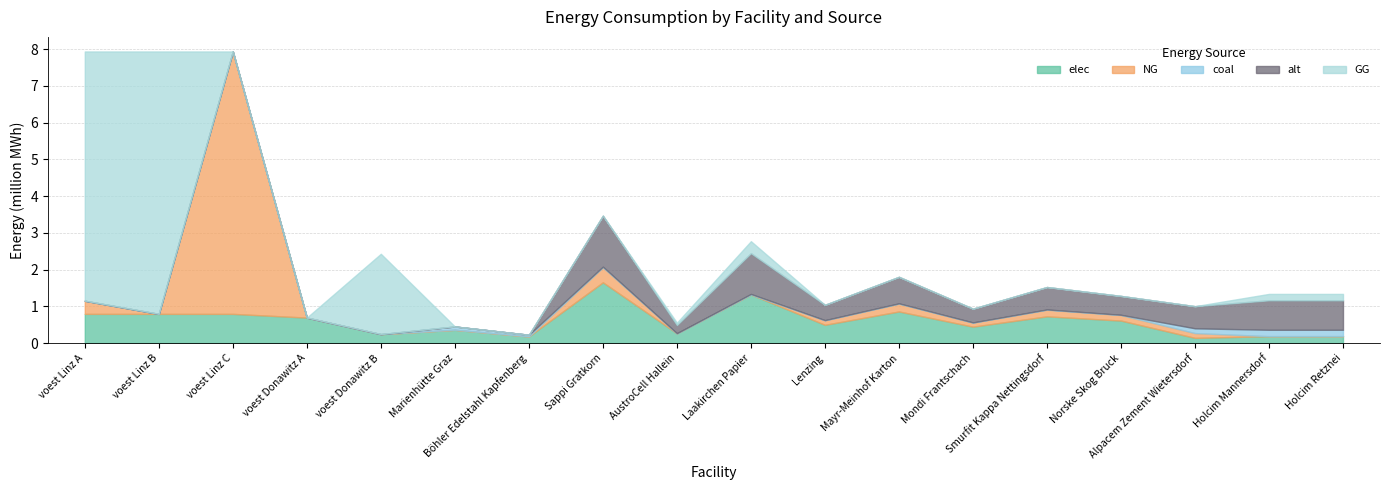

Reading left to right, list all the values displayed in this chart.

elec: voest Linz A=793870.4	voest Linz B=793870.4	voest Linz C=793870.4	voest Donawitz A=692523.6	voest Donawitz B=242990.7	Marienhütte Graz=360800.0	Böhler Edelstahl Kapfenberg=180400.0	Sappi Gratkorn=1653053.1	AustroCell Hallein=264488.5	Laakirchen Papier=1322442.4	Lenzing=495915.9	Mayr-Meinhof Karton=859587.6	Mondi Frantschach=446324.3	Smurfit Kappa Nettingsdorf=727343.3	Norske Skog Bruck=611629.6	Alpacem Zement Wietersdorf=140466.7	Holcim Mannersdorf=187288.9	Holcim Retznei=187288.9
NG: voest Linz A=358333.4	voest Linz B=0.0	voest Linz C=7144833.3	voest Donawitz A=0.0	voest Donawitz B=0.0	Marienhütte Graz=0.0	Böhler Edelstahl Kapfenberg=0.0	Sappi Gratkorn=408661.2	AustroCell Hallein=0.0	Laakirchen Papier=0.0	Lenzing=122598.4	Mayr-Meinhof Karton=212503.8	Mondi Frantschach=110338.5	Smurfit Kappa Nettingsdorf=179810.9	Norske Skog Bruck=151204.6	Alpacem Zement Wietersdorf=130433.3	Holcim Mannersdorf=0.0	Holcim Retznei=0.0
coal: voest Linz A=0.0	voest Linz B=0.0	voest Linz C=0.0	voest Donawitz A=0.0	voest Donawitz B=0.0	Marienhütte Graz=90200.0	Böhler Edelstahl Kapfenberg=45100.0	Sappi Gratkorn=18408.2	AustroCell Hallein=2945.3	Laakirchen Papier=14726.5	Lenzing=5522.4	Mayr-Meinhof Karton=9572.2	Mondi Frantschach=4970.2	Smurfit Kappa Nettingsdorf=8099.6	Norske Skog Bruck=6811.0	Alpacem Zement Wietersdorf=130433.3	Holcim Mannersdorf=173911.1	Holcim Retznei=173911.1
alt: voest Linz A=0.0	voest Linz B=0.0	voest Linz C=0.0	voest Donawitz A=0.0	voest Donawitz B=0.0	Marienhütte Graz=0.0	Böhler Edelstahl Kapfenberg=0.0	Sappi Gratkorn=1386748.3	AustroCell Hallein=221879.7	Laakirchen Papier=1109398.6	Lenzing=416024.5	Mayr-Meinhof Karton=721109.1	Mondi Frantschach=374422.0	Smurfit Kappa Nettingsdorf=610169.2	Norske Skog Bruck=513096.9	Alpacem Zement Wietersdorf=602000.0	Holcim Mannersdorf=802666.7	Holcim Retznei=802666.7
GG: voest Linz A=6786499.9	voest Linz B=7144833.3	voest Linz C=0.0	voest Donawitz A=0.0	voest Donawitz B=2186916.7	Marienhütte Graz=0.0	Böhler Edelstahl Kapfenberg=0.0	Sappi Gratkorn=0.0	AustroCell Hallein=65385.8	Laakirchen Papier=326929.0	Lenzing=0.0	Mayr-Meinhof Karton=0.0	Mondi Frantschach=0.0	Smurfit Kappa Nettingsdorf=0.0	Norske Skog Bruck=0.0	Alpacem Zement Wietersdorf=0.0	Holcim Mannersdorf=173911.1	Holcim Retznei=173911.1